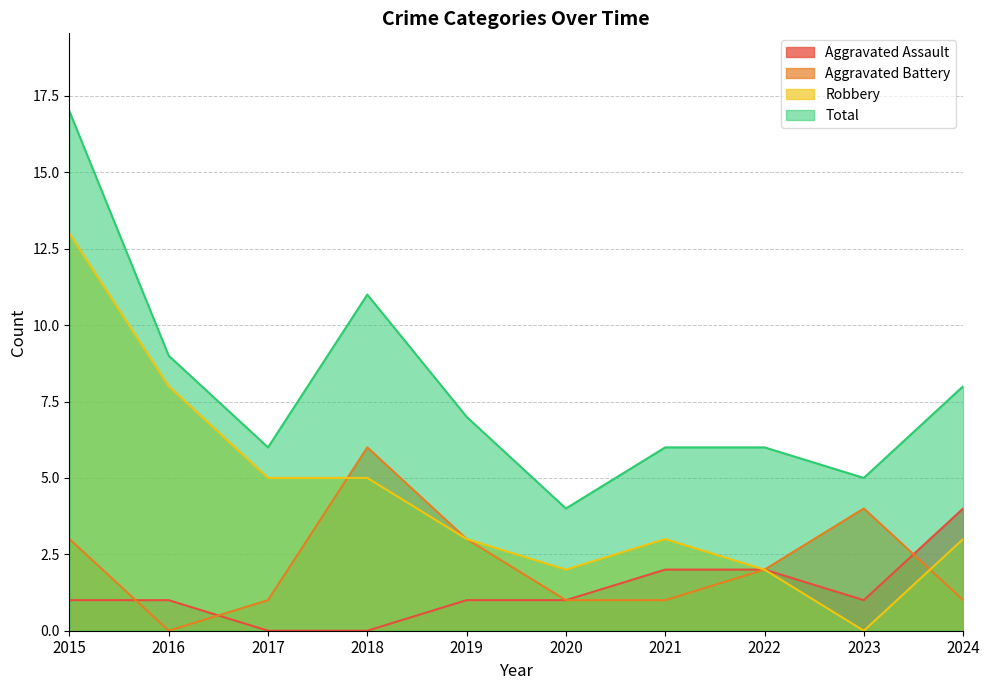

At 2018, list the series in order from largest to smallest.

Total, Aggravated Battery, Robbery, Aggravated Assault